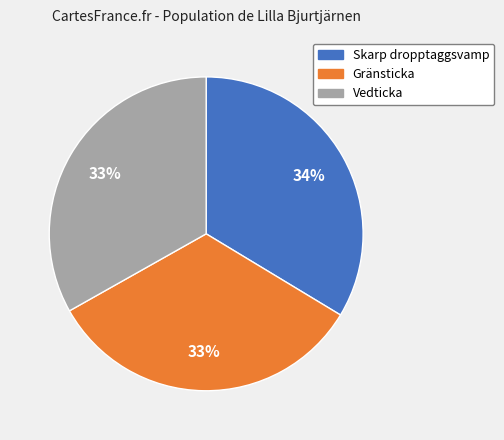

Does any single category account for the majority?

No